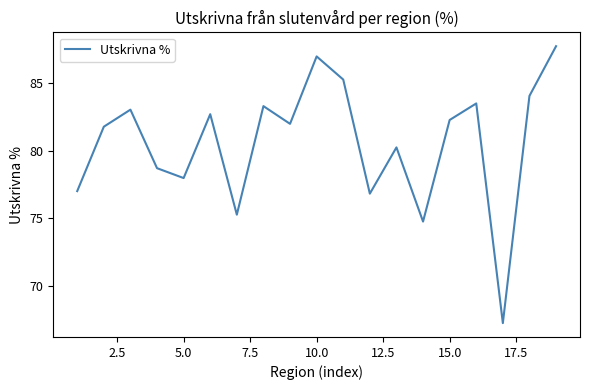

What is the smallest value displayed?

67.2